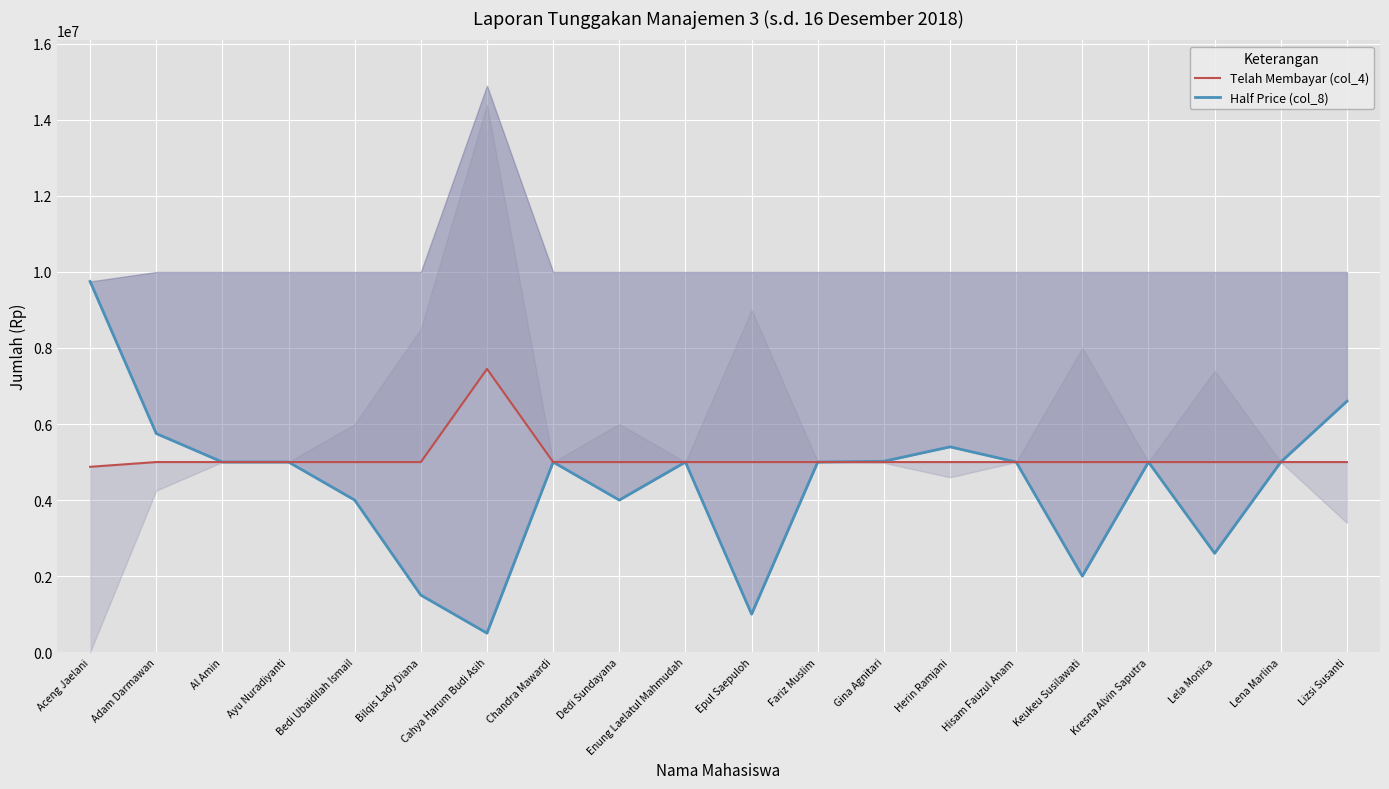

Which category has the highest value across all series?

Aceng Jaelani